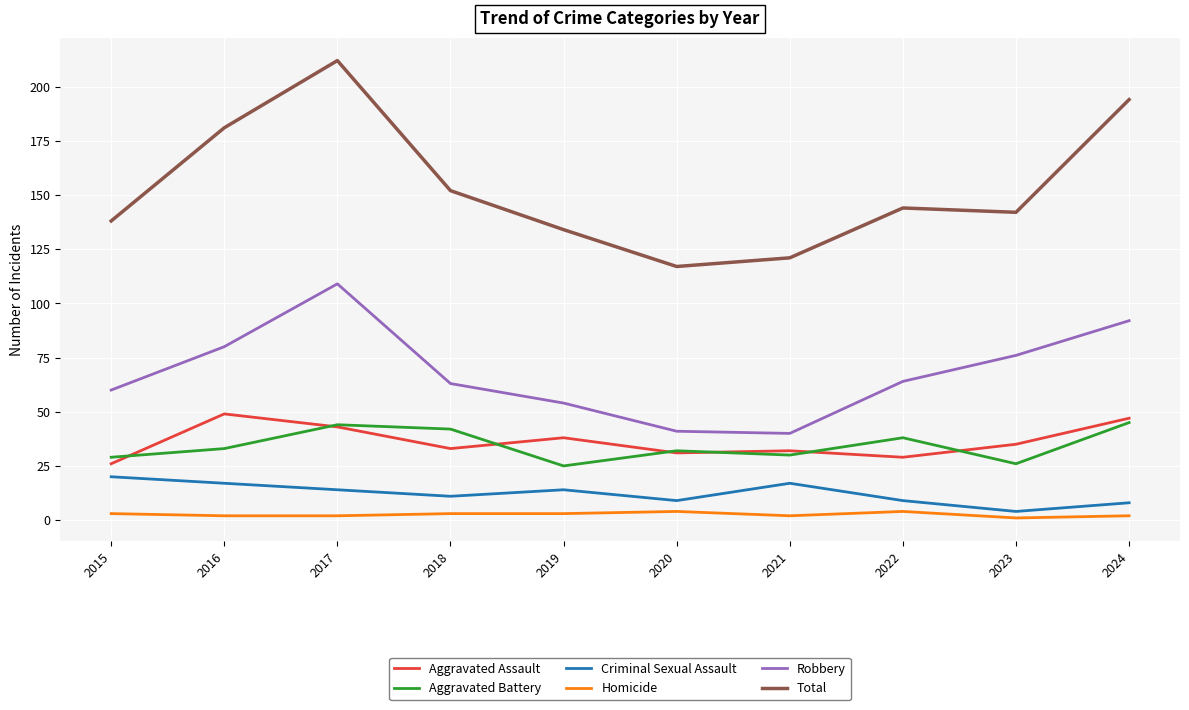

What is the total value across all series at 2024?

388